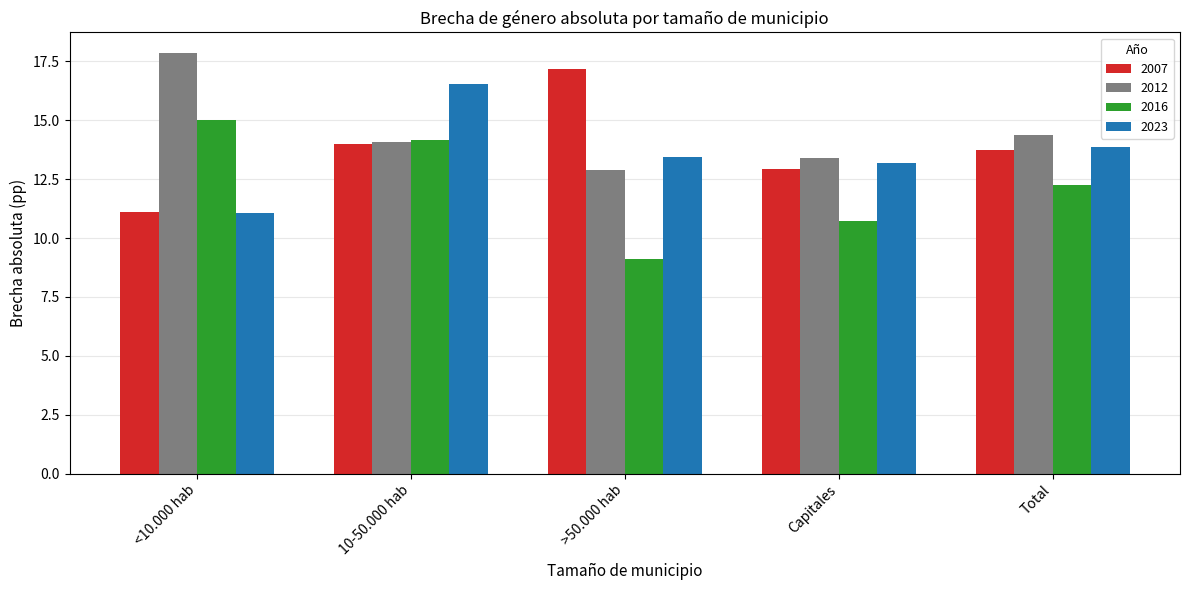

Does the chart contain any negative values?

No